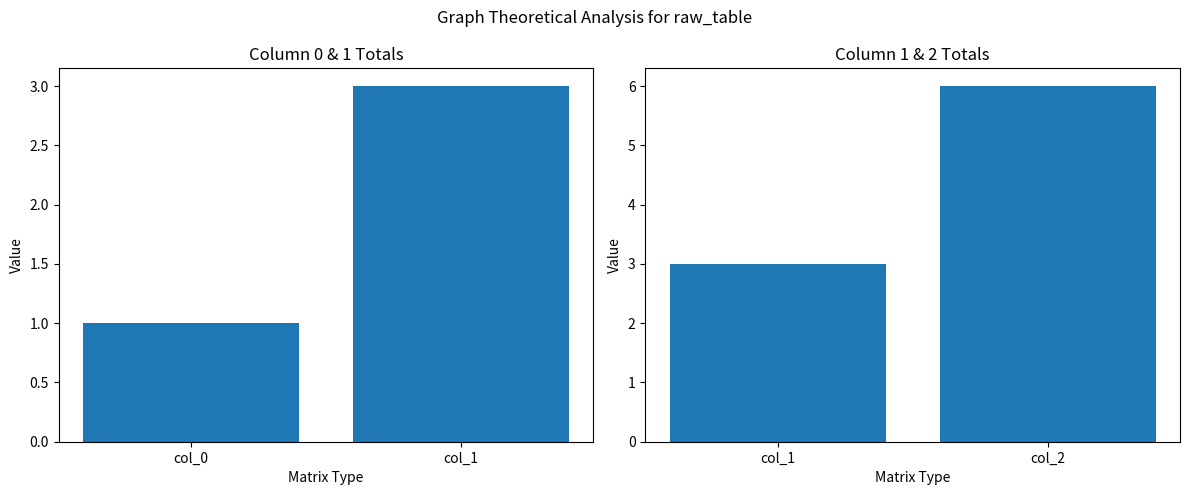

What is the average value of the col_1 & col_2 sums series?

4